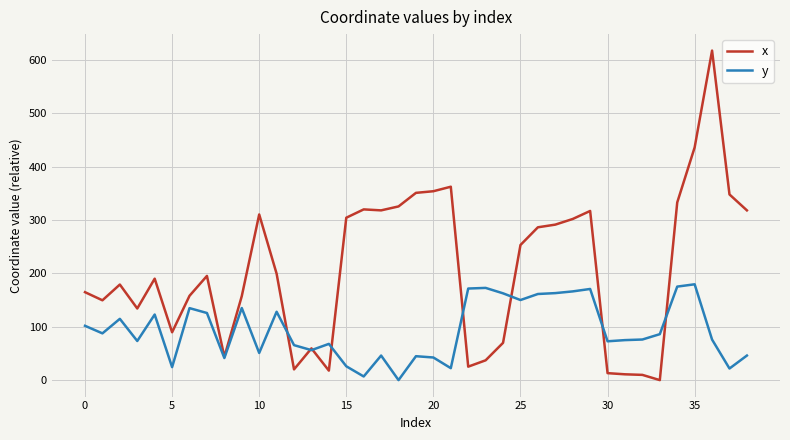

Rank the series by their average value, from highest to lowest.

x, y